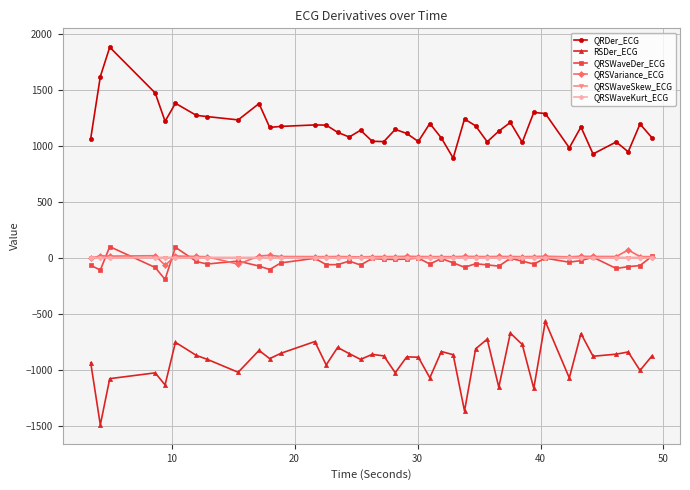

Which series has the largest total across all categories?

QRDer_ECG